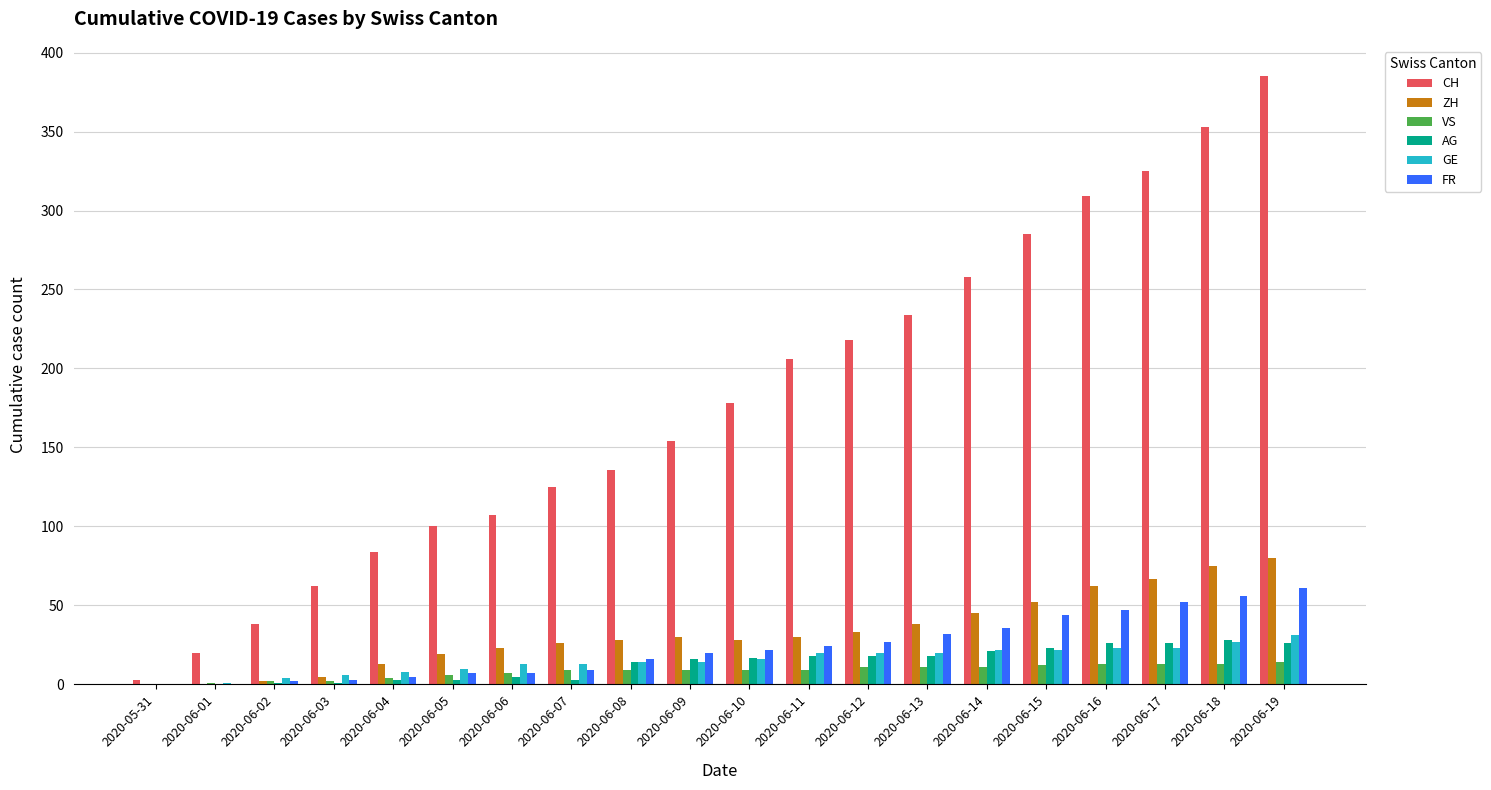

What is the total value across all series at 2020-06-11?

307